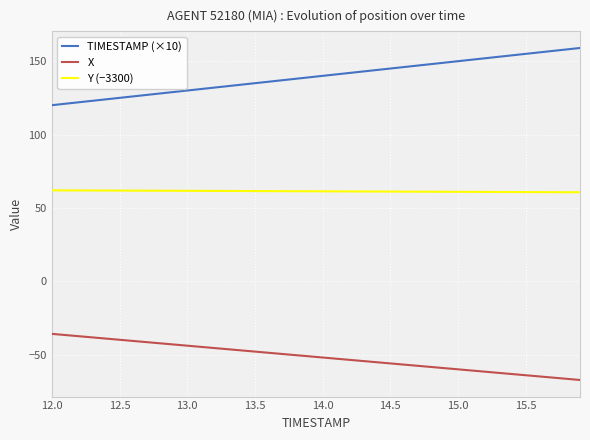

True or false: X and TIMESTAMP (×10) intersect in this chart.

False